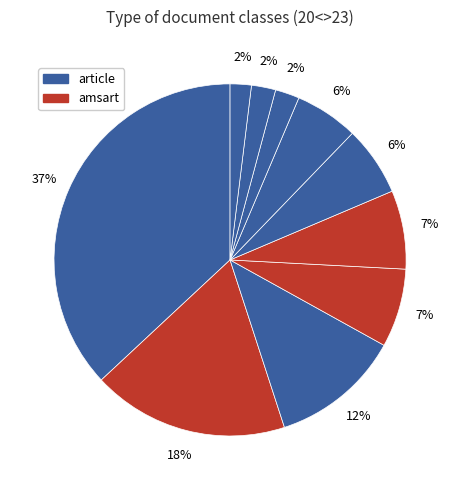

How many segments does this pie chart have?

10